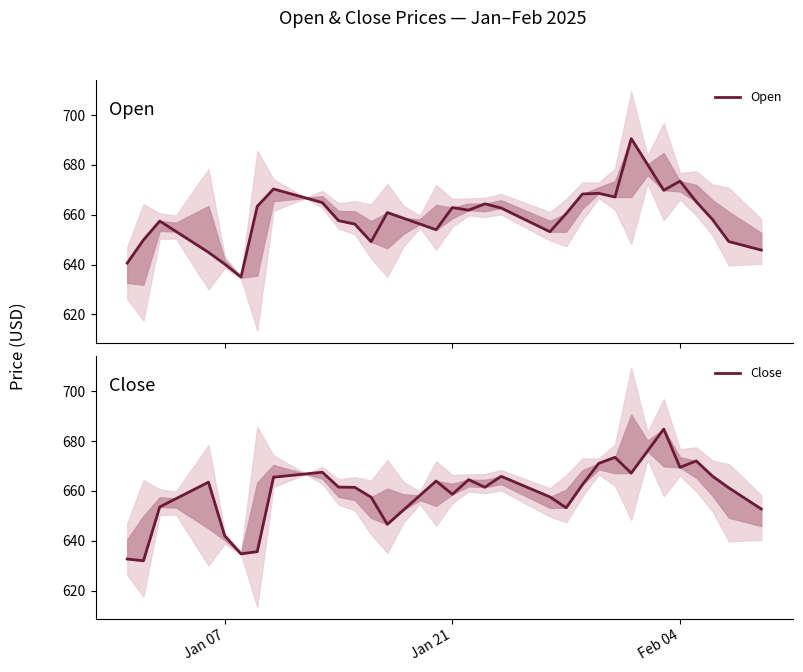

List the series in order of their overall mean, lowest first.

Open, Close